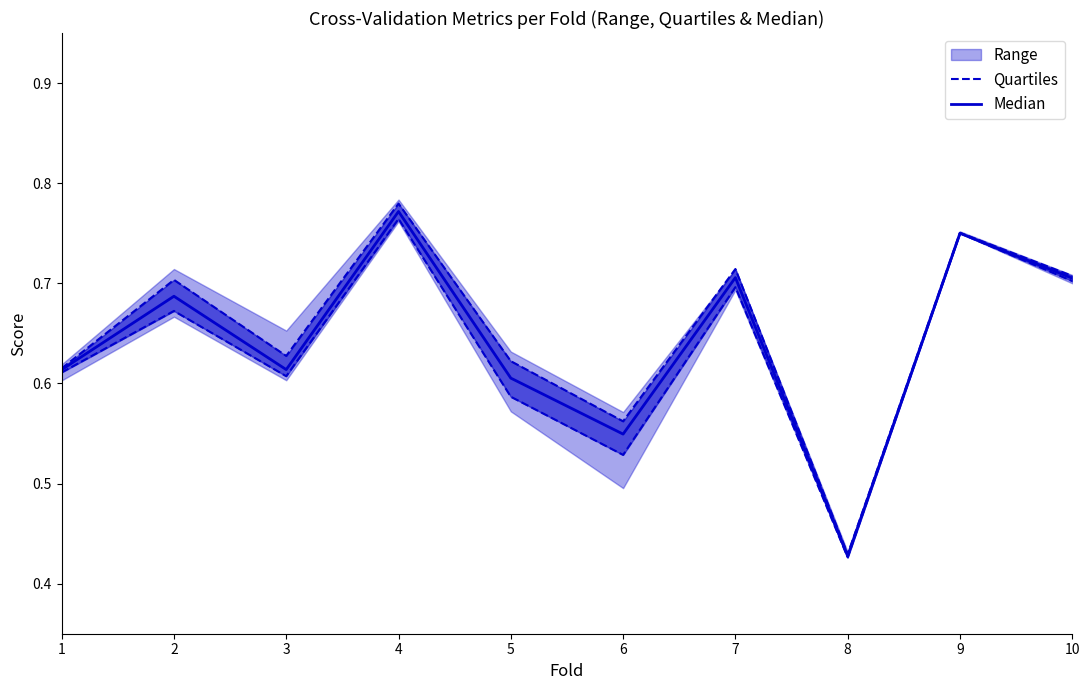

True or false: Quartiles and Median intersect in this chart.

False